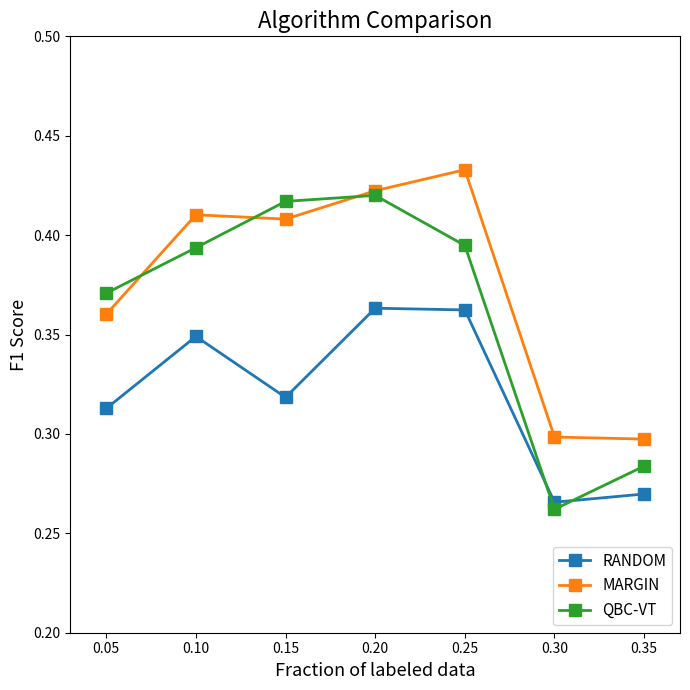

What are all the series names shown in the legend?

RANDOM, MARGIN, QBC-VT